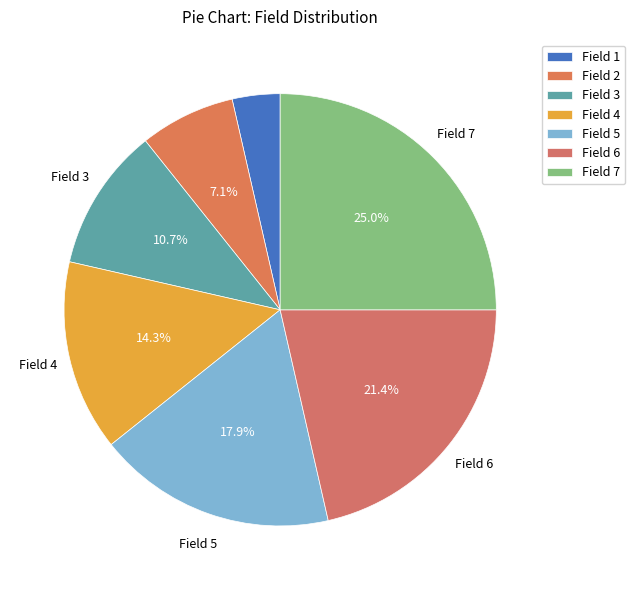

Rank the categories by value from highest to lowest.

Field 7, Field 6, Field 5, Field 4, Field 3, Field 2, Field 1